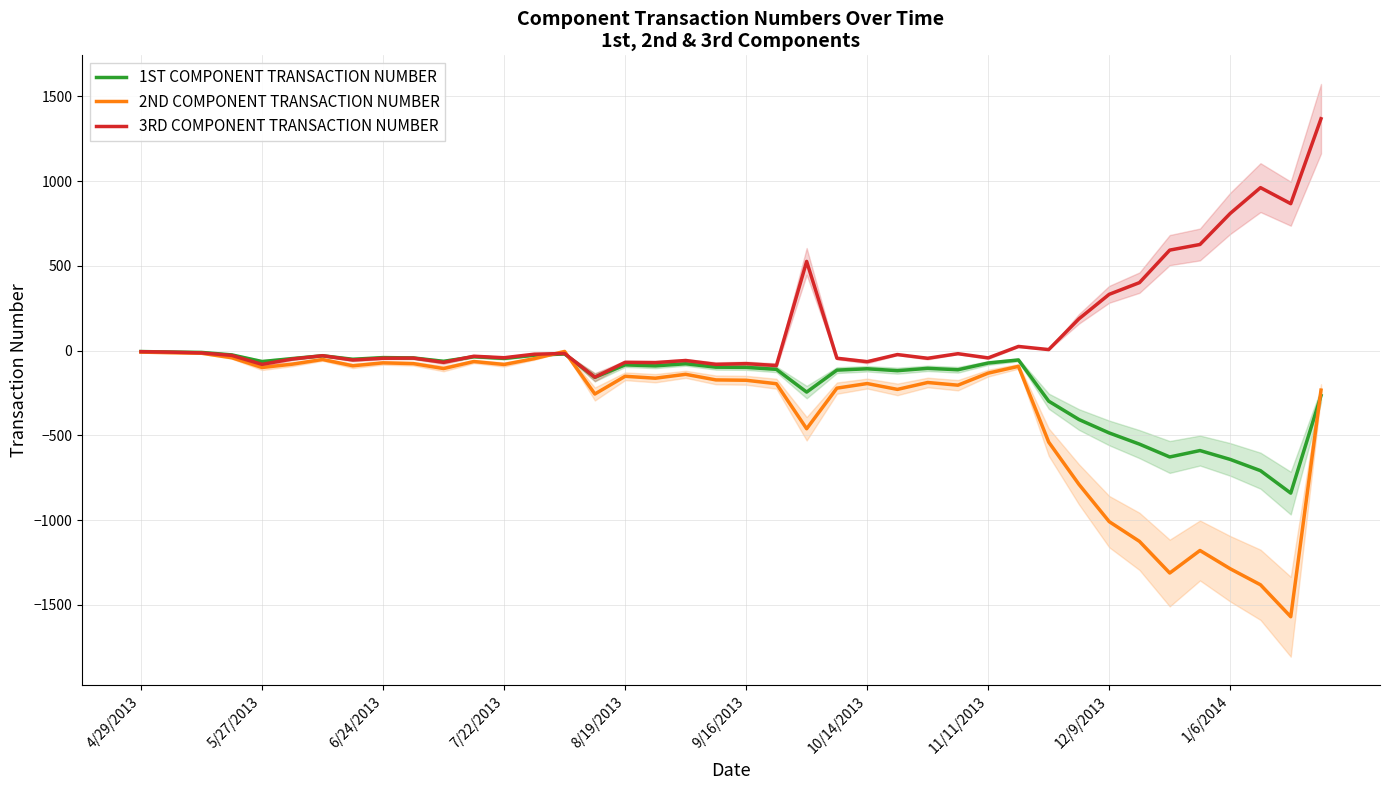

Which series has the largest range (max minus min)?

2ND COMPONENT TRANSACTION NUMBER